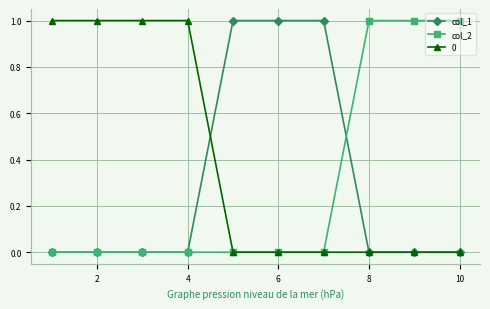

What are all the series names shown in the legend?

col_1, col_2, 0